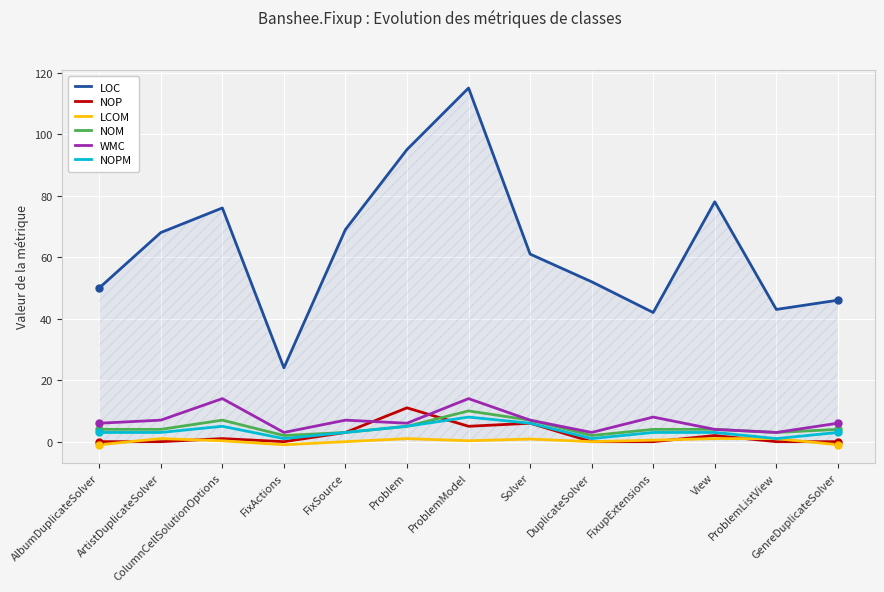

Between FixActions and GenreDuplicateSolver, which series saw the biggest shift?

LOC